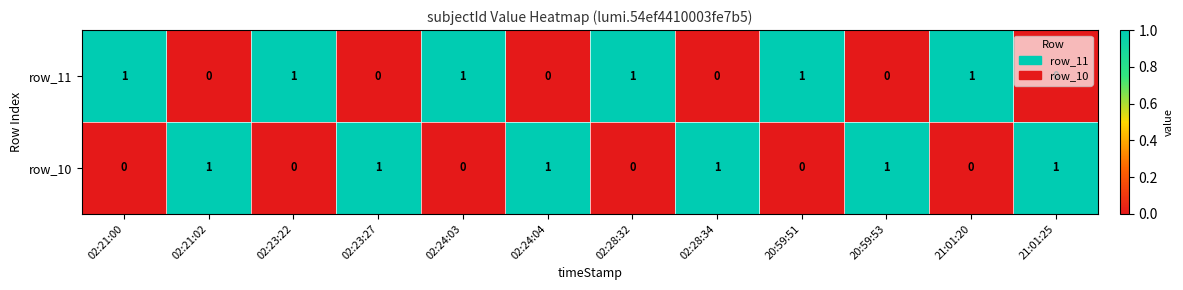

What is the sum of all row_11 values?

6